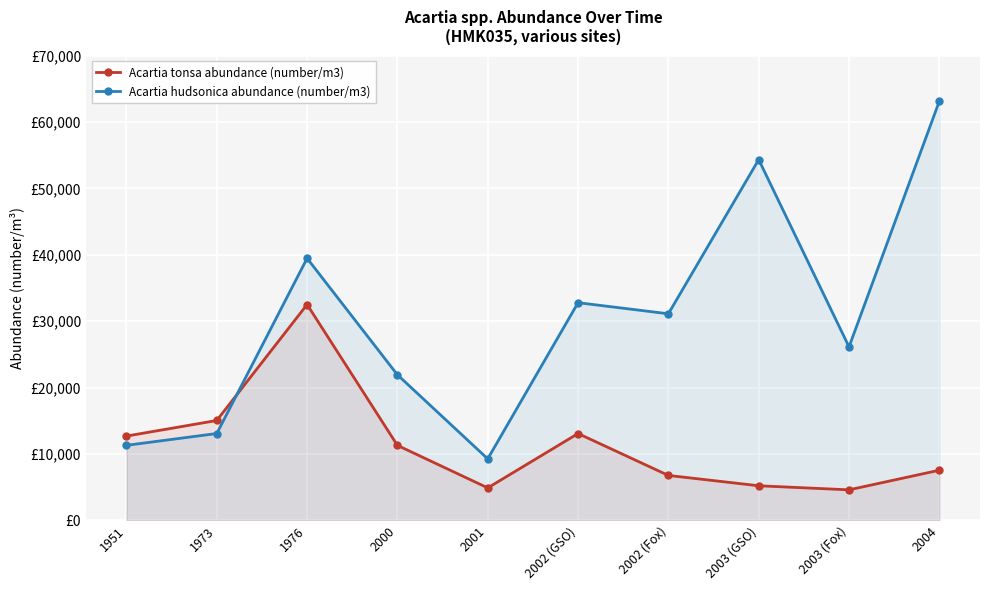

What are all the series names shown in the legend?

Acartia tonsa abundance (number/m3), Acartia hudsonica abundance (number/m3)